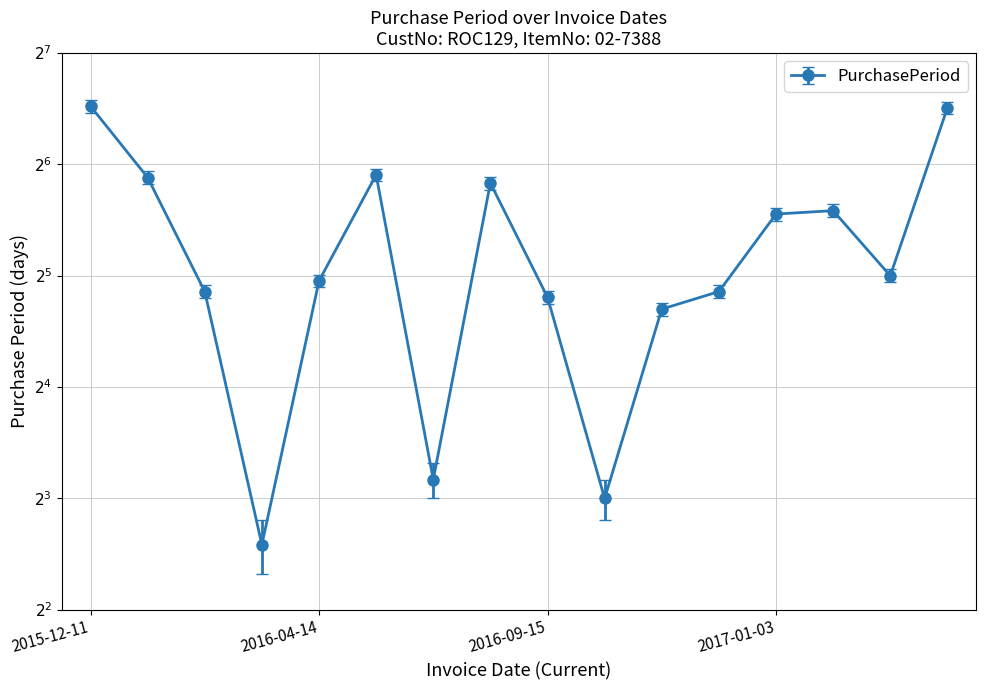

Reading right to left, list all the values displayed in this chart.

2017-06-23=91	2017-03-24=32	2017-02-20=48	2017-01-03=47	2016-11-17=29	2016-10-19=26	2016-09-23=8	2016-09-15=28	2016-08-18=57	2016-06-22=9	2016-06-13=60	2016-04-14=31	2016-03-14=6	2016-03-08=29	2016-02-08=59	2015-12-11=92